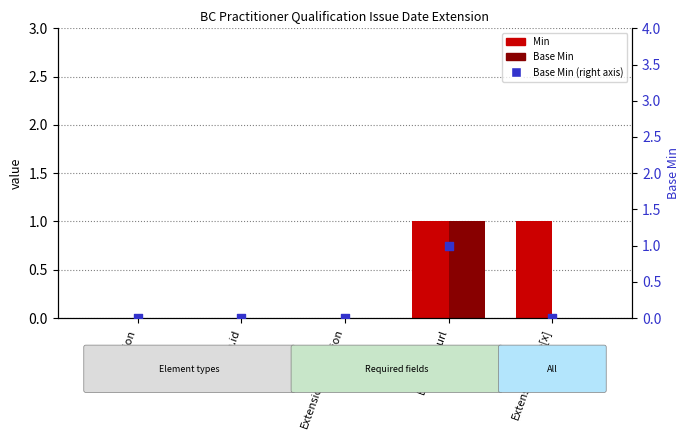

Which series contains the lowest Y value?

Min